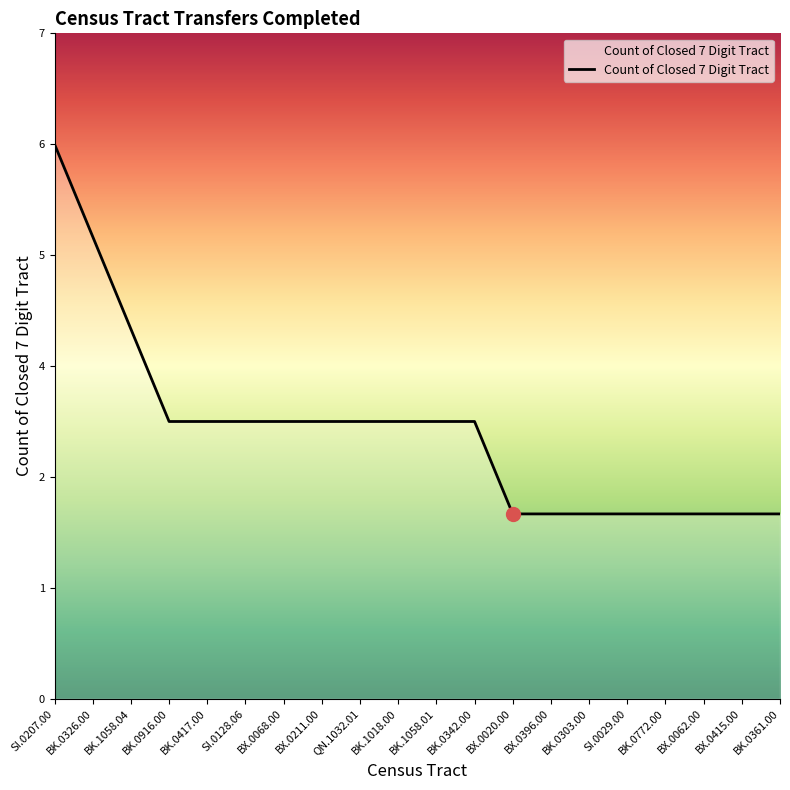

Which label corresponds to the smallest value in the chart?

BX.0020.00